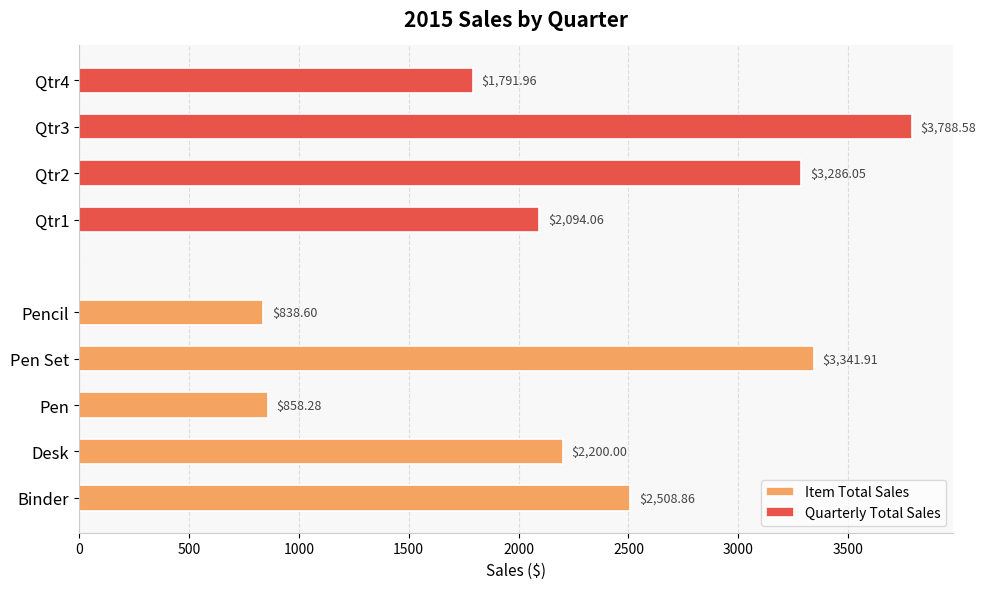

The value of Qtr4 at Pen Set is 1541.9. True or false?

False